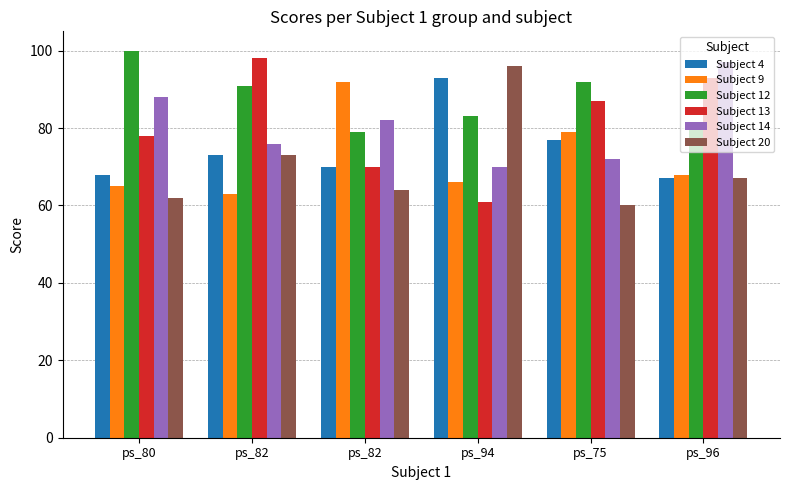

What is the label of the 2nd bar from the right?

ps_75